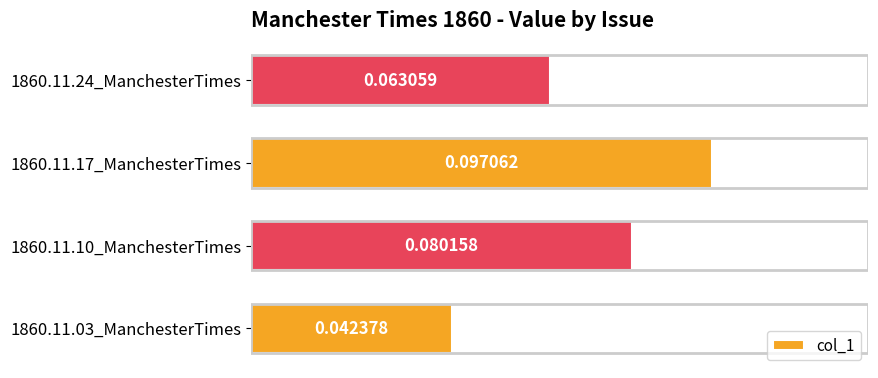

Between 1860.11.24_ManchesterTimes and 1860.11.17_ManchesterTimes, which is larger?

1860.11.17_ManchesterTimes